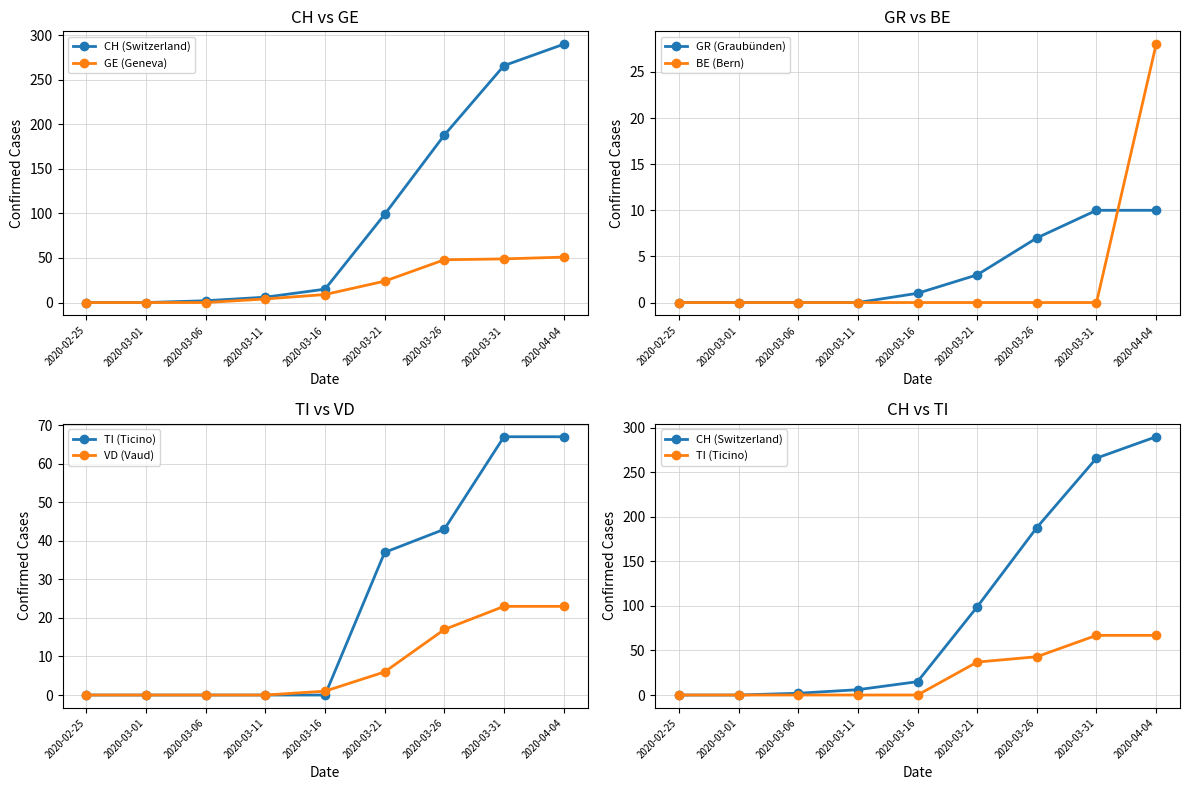

At which label is TI (Ticino) closest to 33?

2020-03-21